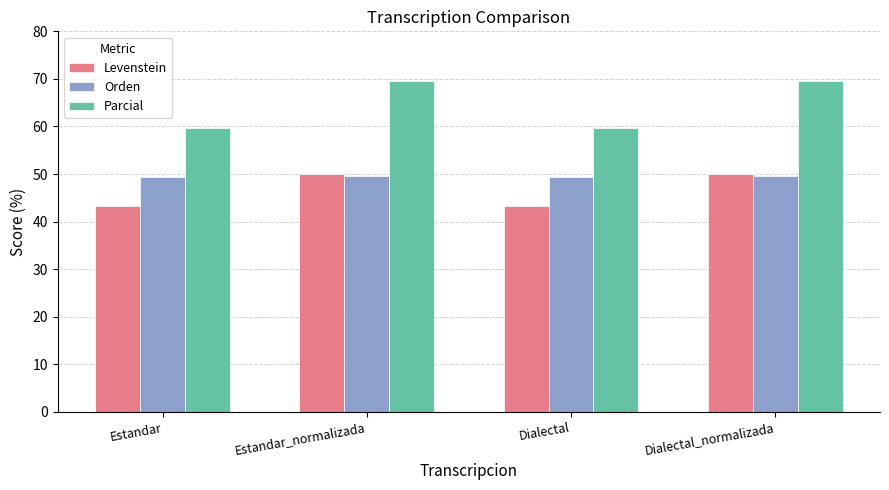

Is the value of Parcial at Estandar_normalizada greater than the value of Levenstein at Dialectal_normalizada?

Yes